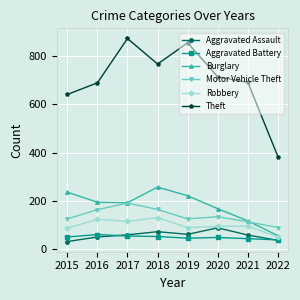

At how many categories does at least one series exceed 704?

4